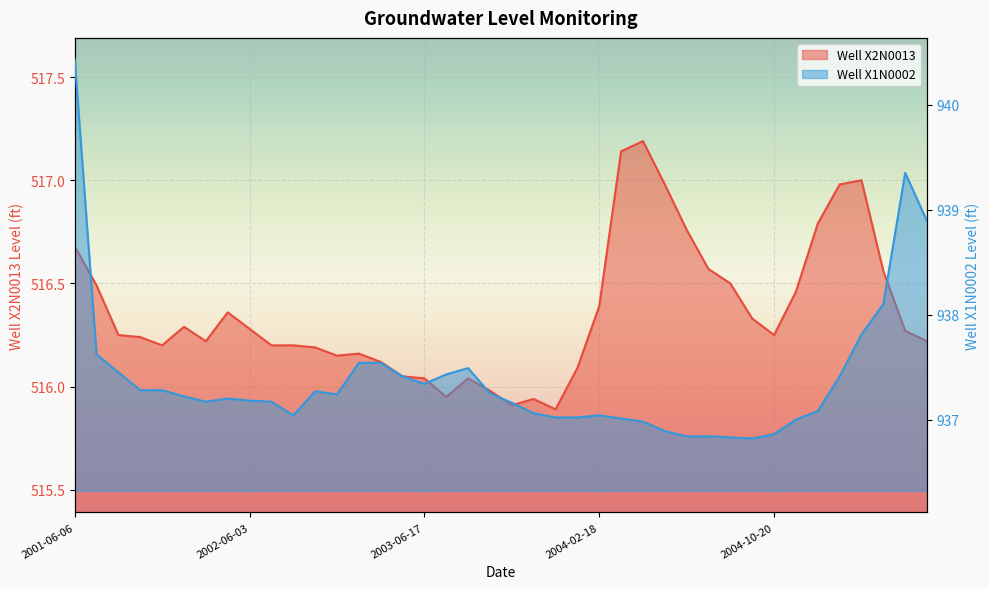

At which category is the sum across all series the highest?

2001-06-06